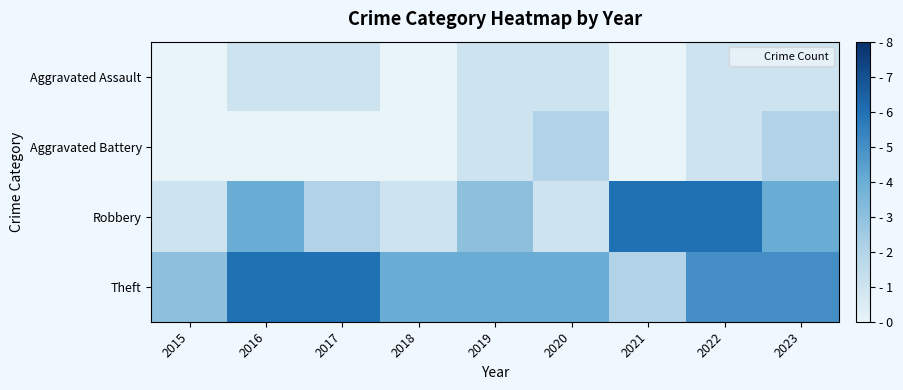

Reading left to right, extract all data points from this chart.

Aggravated Assault: 2015=0	2016=1	2017=1	2018=0	2019=1	2020=1	2021=0	2022=1	2023=1
Aggravated Battery: 2015=0	2016=0	2017=0	2018=0	2019=1	2020=2	2021=0	2022=1	2023=2
Robbery: 2015=1	2016=4	2017=2	2018=1	2019=3	2020=1	2021=6	2022=6	2023=4
Theft: 2015=3	2016=6	2017=6	2018=4	2019=4	2020=4	2021=2	2022=5	2023=5